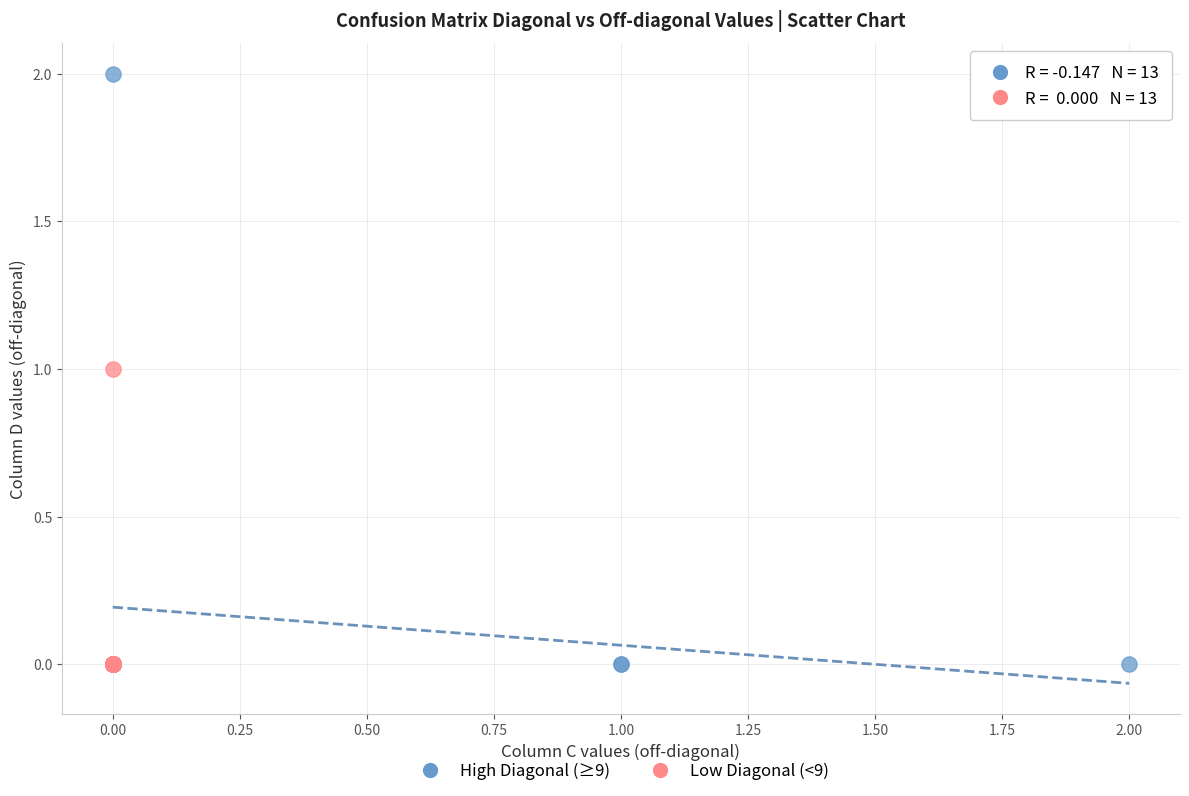

Which series reaches the maximum Y coordinate?

High Diagonal (≥9)